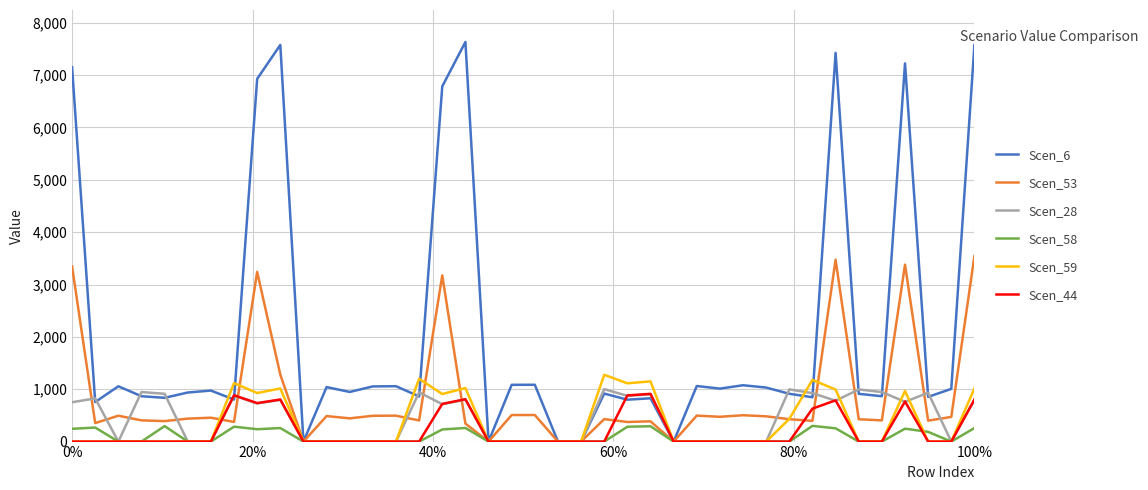

How many lines are shown in the chart?

6